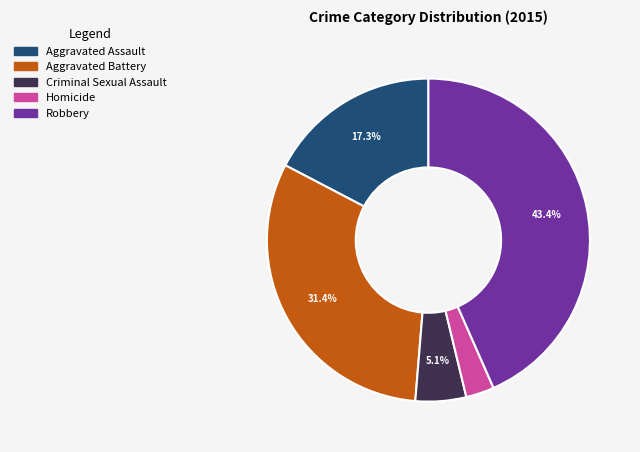

Does any single category account for the majority?

No